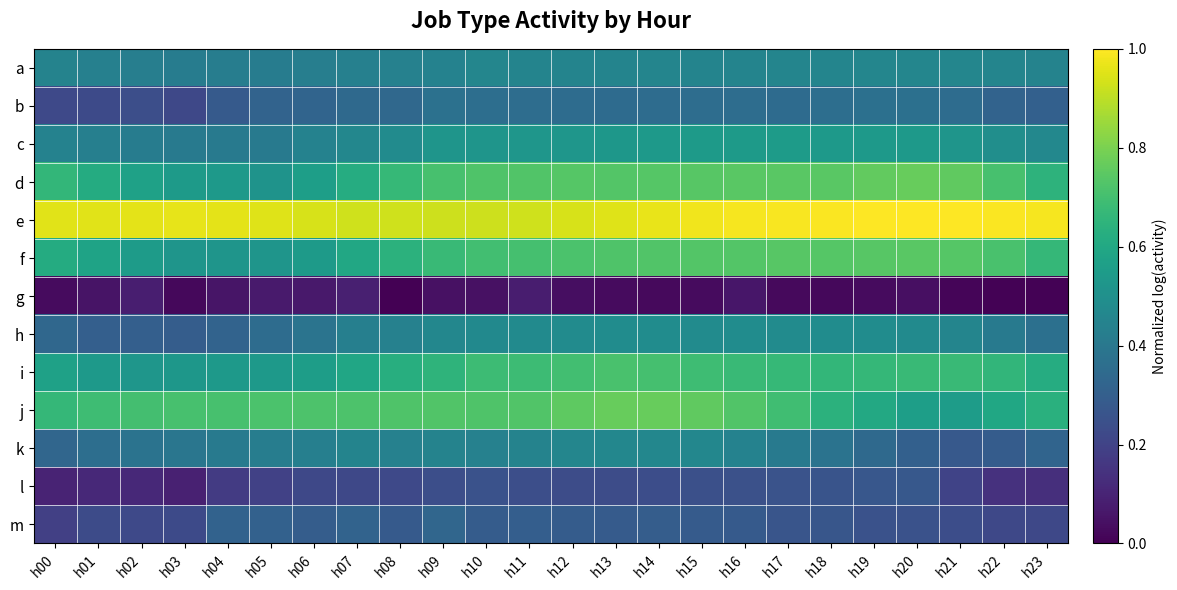

Reading left to right, list all the values displayed in this chart.

a: h00=0.4	h01=0.4	h02=0.4	h03=0.4	h04=0.4	h05=0.4	h06=0.4	h07=0.4	h08=0.4	h09=0.4	h10=0.5	h11=0.5	h12=0.5	h13=0.5	h14=0.5	h15=0.5	h16=0.5	h17=0.5	h18=0.5	h19=0.5	h20=0.5	h21=0.5	h22=0.5	h23=0.4
b: h00=0.2	h01=0.2	h02=0.2	h03=0.2	h04=0.3	h05=0.3	h06=0.3	h07=0.3	h08=0.3	h09=0.4	h10=0.4	h11=0.4	h12=0.4	h13=0.4	h14=0.4	h15=0.4	h16=0.4	h17=0.4	h18=0.4	h19=0.4	h20=0.4	h21=0.4	h22=0.3	h23=0.3
c: h00=0.4	h01=0.4	h02=0.4	h03=0.4	h04=0.4	h05=0.4	h06=0.4	h07=0.5	h08=0.5	h09=0.5	h10=0.5	h11=0.5	h12=0.5	h13=0.5	h14=0.5	h15=0.5	h16=0.5	h17=0.5	h18=0.5	h19=0.5	h20=0.5	h21=0.5	h22=0.5	h23=0.5
d: h00=0.7	h01=0.6	h02=0.6	h03=0.5	h04=0.5	h05=0.5	h06=0.6	h07=0.6	h08=0.7	h09=0.7	h10=0.7	h11=0.7	h12=0.7	h13=0.7	h14=0.7	h15=0.7	h16=0.7	h17=0.7	h18=0.7	h19=0.8	h20=0.8	h21=0.8	h22=0.7	h23=0.6
e: h00=1.0	h01=1.0	h02=1.0	h03=1.0	h04=1.0	h05=1.0	h06=0.9	h07=0.9	h08=0.9	h09=0.9	h10=0.9	h11=0.9	h12=0.9	h13=1.0	h14=1.0	h15=1.0	h16=1.0	h17=1.0	h18=1.0	h19=1.0	h20=1.0	h21=1.0	h22=1.0	h23=1.0
f: h00=0.6	h01=0.6	h02=0.5	h03=0.5	h04=0.5	h05=0.5	h06=0.5	h07=0.6	h08=0.6	h09=0.7	h10=0.7	h11=0.7	h12=0.7	h13=0.7	h14=0.7	h15=0.7	h16=0.7	h17=0.7	h18=0.7	h19=0.7	h20=0.7	h21=0.7	h22=0.7	h23=0.7
g: h00=0.0	h01=0.1	h02=0.1	h03=0.0	h04=0.1	h05=0.1	h06=0.1	h07=0.1	h08=0.0	h09=0.0	h10=0.0	h11=0.1	h12=0.0	h13=0.0	h14=0.0	h15=0.0	h16=0.1	h17=0.0	h18=0.0	h19=0.0	h20=0.0	h21=0.0	h22=0.0	h23=0.0
h: h00=0.3	h01=0.3	h02=0.3	h03=0.3	h04=0.3	h05=0.4	h06=0.4	h07=0.4	h08=0.4	h09=0.5	h10=0.5	h11=0.5	h12=0.5	h13=0.5	h14=0.5	h15=0.5	h16=0.5	h17=0.5	h18=0.5	h19=0.5	h20=0.5	h21=0.5	h22=0.4	h23=0.4
i: h00=0.6	h01=0.5	h02=0.5	h03=0.5	h04=0.5	h05=0.5	h06=0.6	h07=0.6	h08=0.6	h09=0.7	h10=0.7	h11=0.7	h12=0.7	h13=0.7	h14=0.7	h15=0.7	h16=0.7	h17=0.7	h18=0.7	h19=0.7	h20=0.7	h21=0.7	h22=0.7	h23=0.6
j: h00=0.7	h01=0.7	h02=0.7	h03=0.7	h04=0.7	h05=0.7	h06=0.7	h07=0.7	h08=0.7	h09=0.7	h10=0.7	h11=0.7	h12=0.8	h13=0.8	h14=0.8	h15=0.8	h16=0.7	h17=0.7	h18=0.6	h19=0.6	h20=0.6	h21=0.6	h22=0.6	h23=0.6
k: h00=0.3	h01=0.4	h02=0.4	h03=0.4	h04=0.4	h05=0.4	h06=0.4	h07=0.4	h08=0.4	h09=0.4	h10=0.4	h11=0.4	h12=0.5	h13=0.5	h14=0.5	h15=0.5	h16=0.4	h17=0.4	h18=0.4	h19=0.3	h20=0.3	h21=0.3	h22=0.3	h23=0.3
l: h00=0.1	h01=0.1	h02=0.1	h03=0.1	h04=0.2	h05=0.2	h06=0.2	h07=0.2	h08=0.2	h09=0.2	h10=0.3	h11=0.2	h12=0.2	h13=0.2	h14=0.2	h15=0.2	h16=0.2	h17=0.3	h18=0.3	h19=0.3	h20=0.3	h21=0.2	h22=0.1	h23=0.1
m: h00=0.2	h01=0.2	h02=0.2	h03=0.2	h04=0.3	h05=0.3	h06=0.3	h07=0.3	h08=0.3	h09=0.3	h10=0.3	h11=0.3	h12=0.3	h13=0.3	h14=0.3	h15=0.3	h16=0.3	h17=0.3	h18=0.3	h19=0.3	h20=0.3	h21=0.2	h22=0.2	h23=0.2